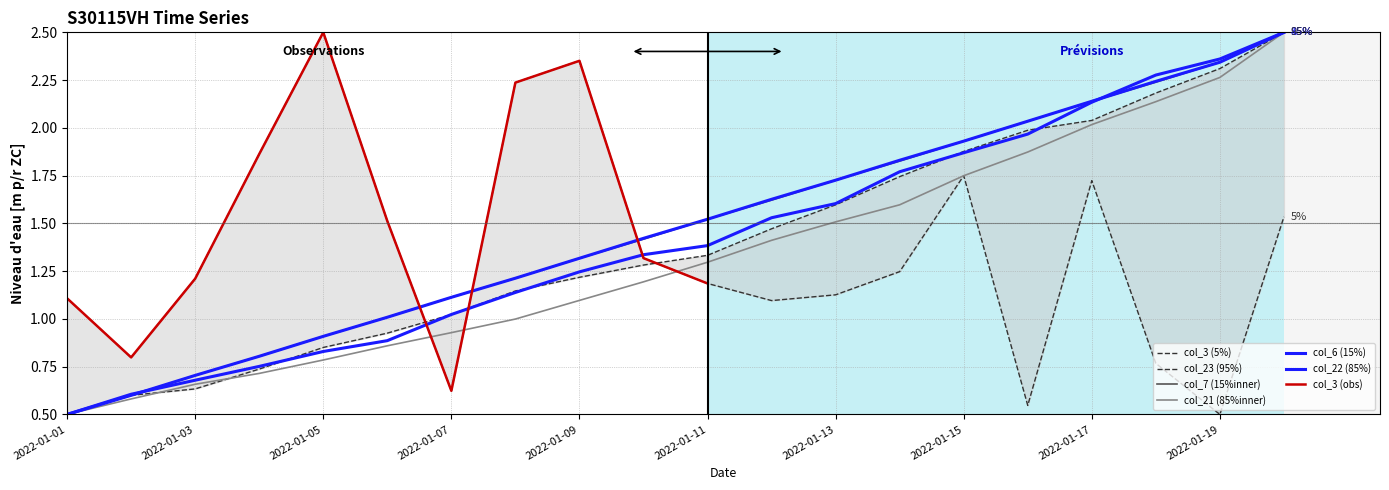

What is the difference between the second highest and second lowest values in the col_21 series?

1.7